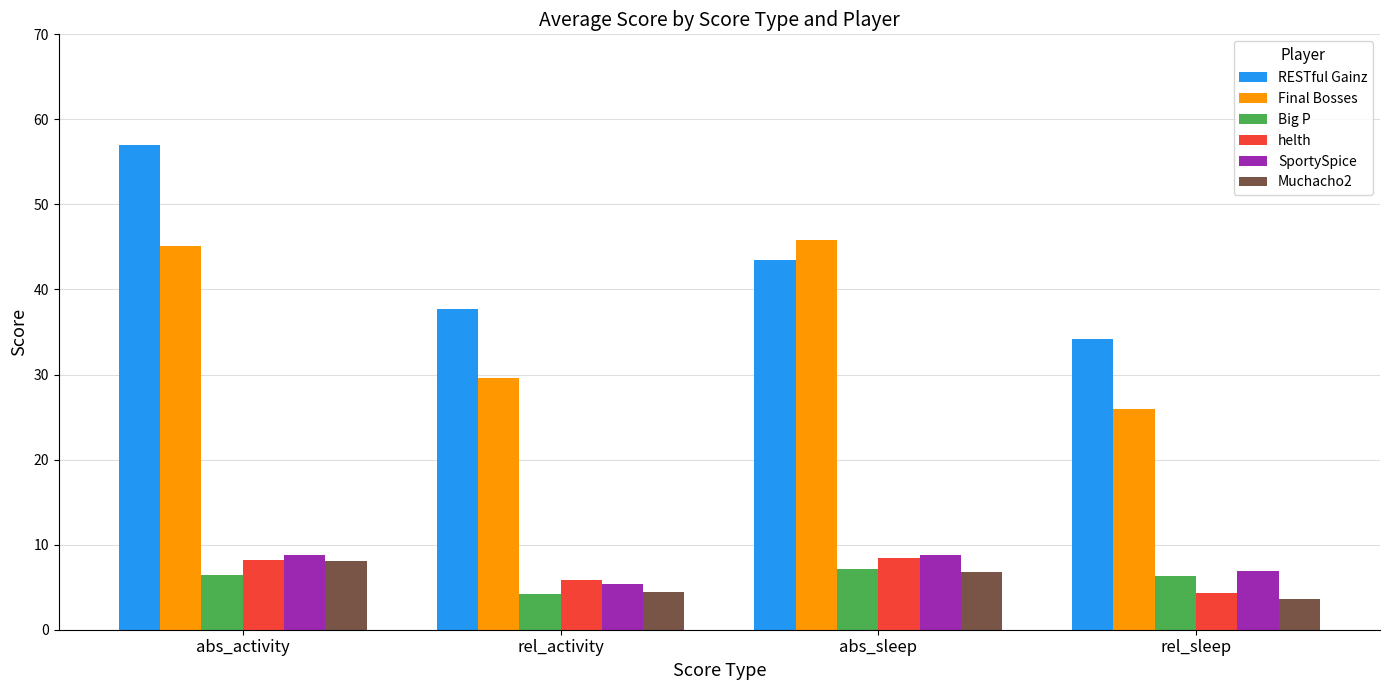

Between abs_activity and rel_activity, which series saw the biggest shift?

RESTful Gainz